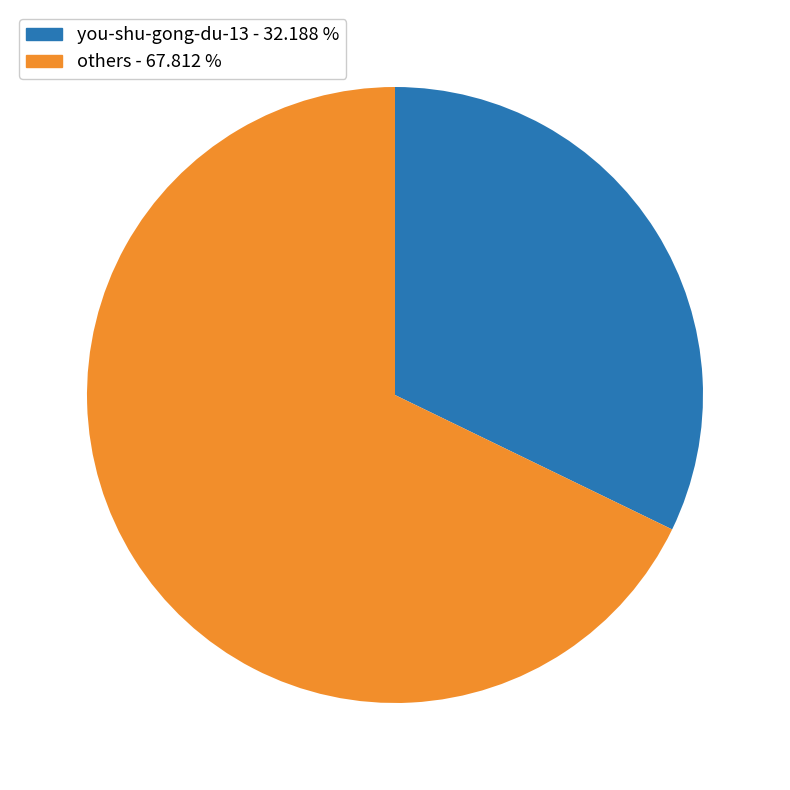

Between you-shu-gong-du-13 - 32.188 % and others - 67.812 %, which is larger?

others - 67.812 %